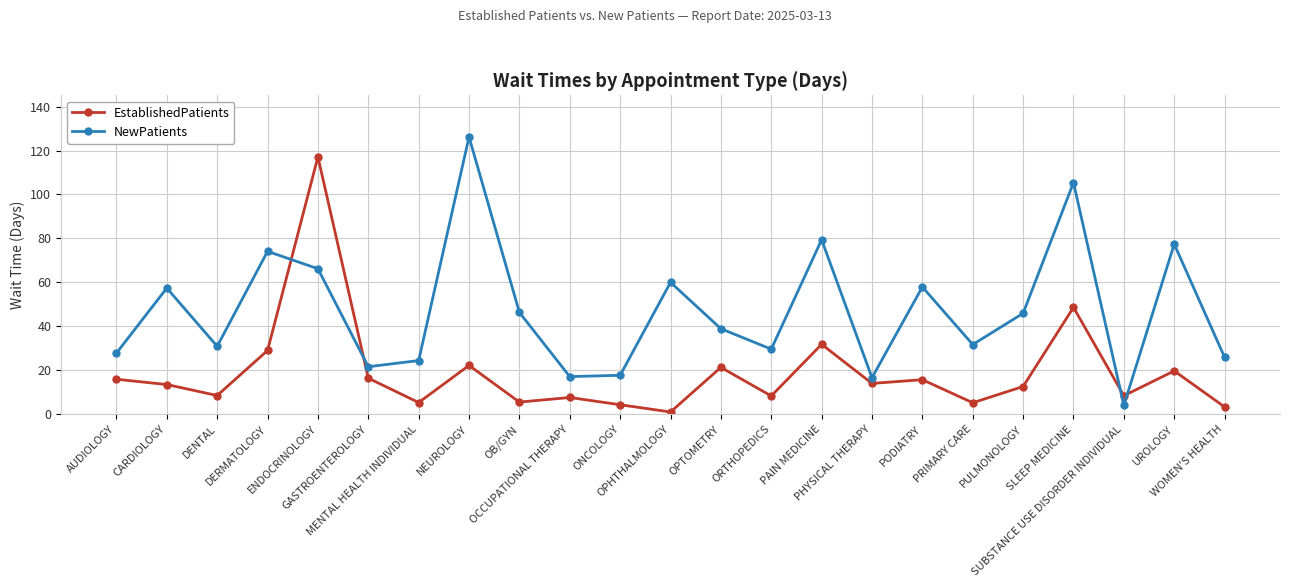

After their last crossing, which series has the higher values: NewPatients or EstablishedPatients?

NewPatients